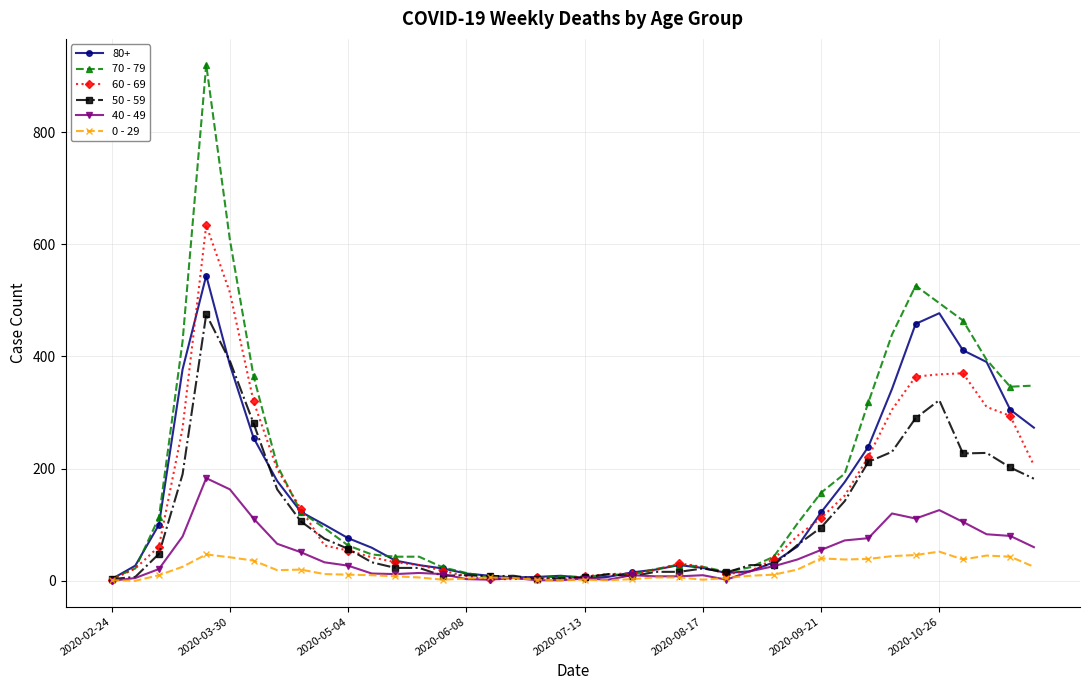

What are all the series names shown in the legend?

80+, 70 - 79, 60 - 69, 50 - 59, 40 - 49, 0 - 29